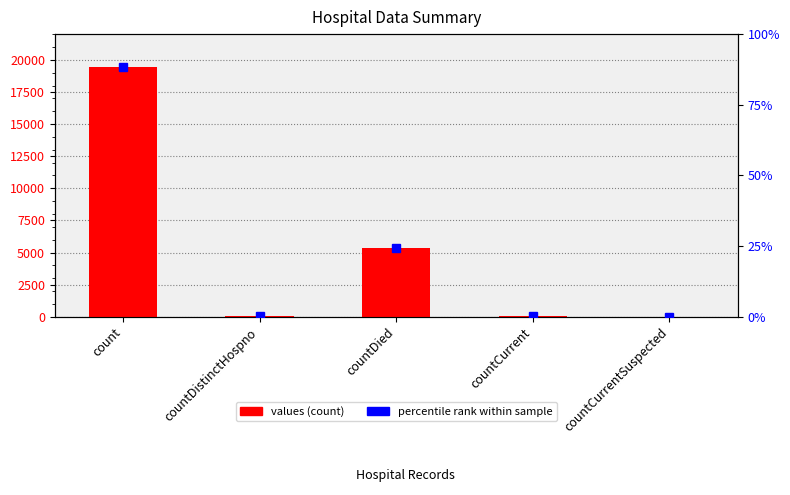

Reading left to right, list all the values displayed in this chart.

19420	38	5357	60	0